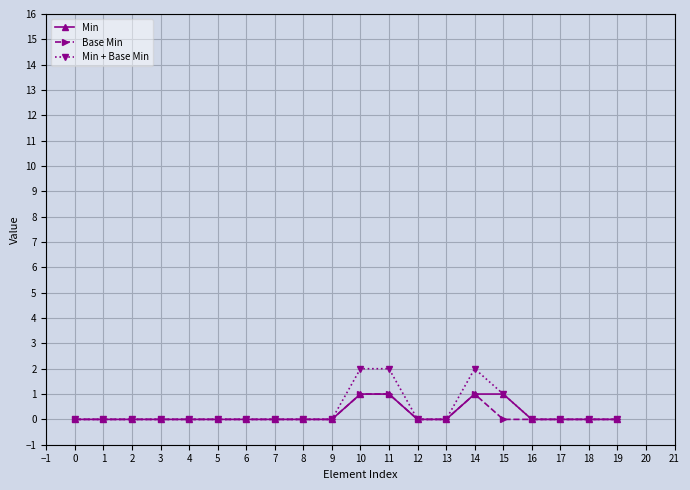

Count the Min values in the range 0 to 1.

20